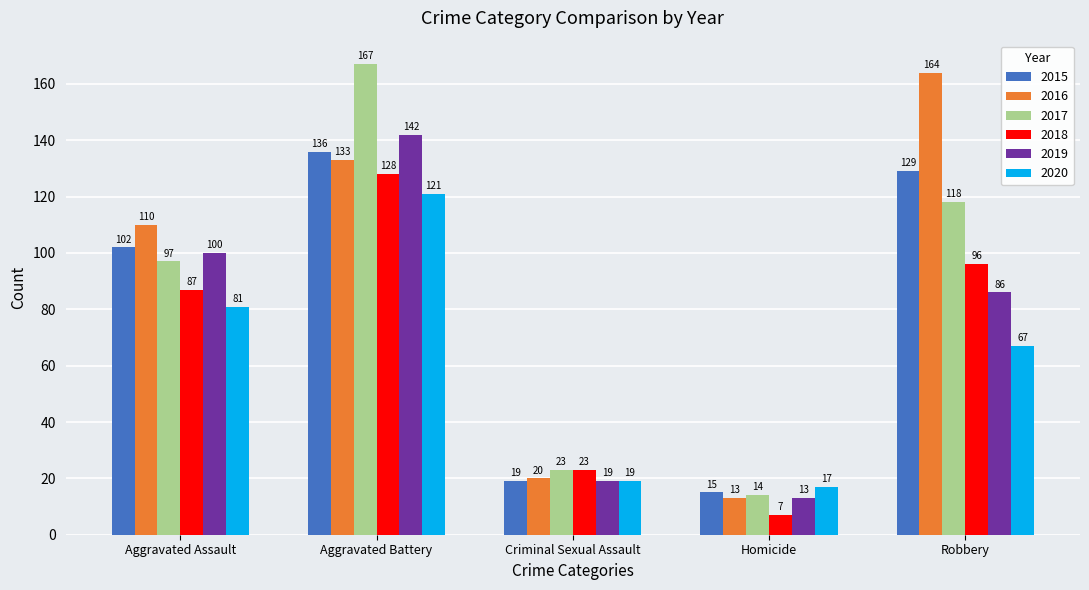

What is the label of the 2nd bar from the right?

Homicide